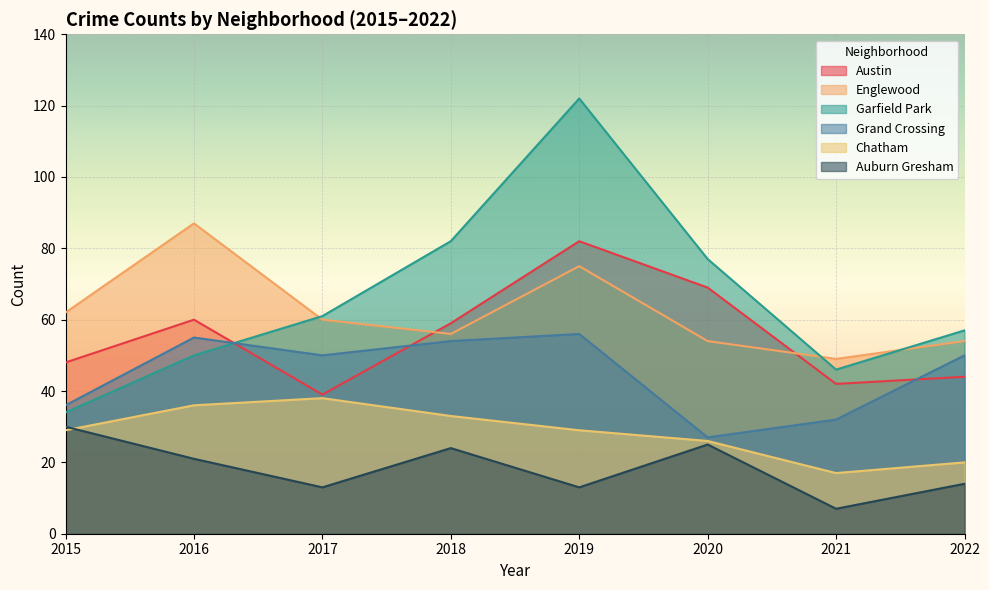

Count the number of data series in this chart.

6